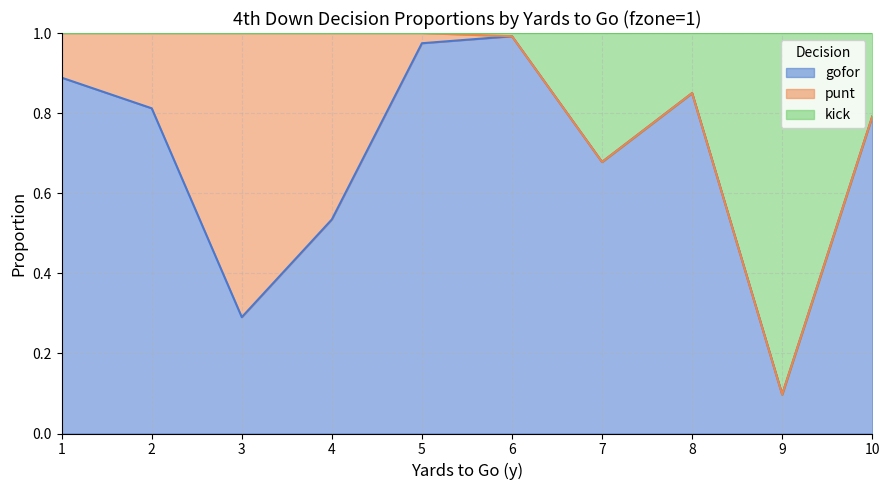

True or false: gofor has a value of 1.0 at 7.

False